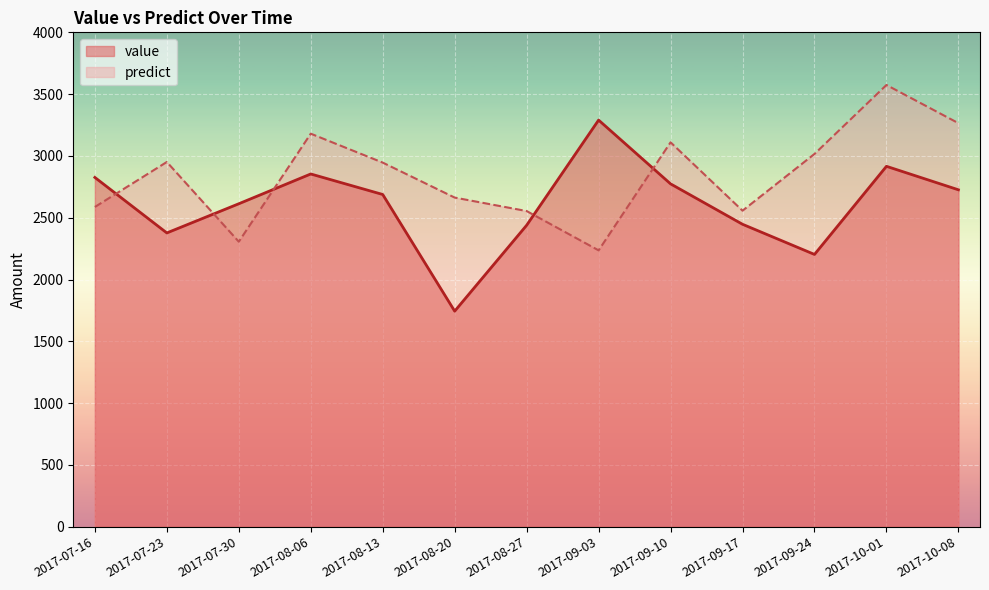

How many intersections are there between value and predict?

5